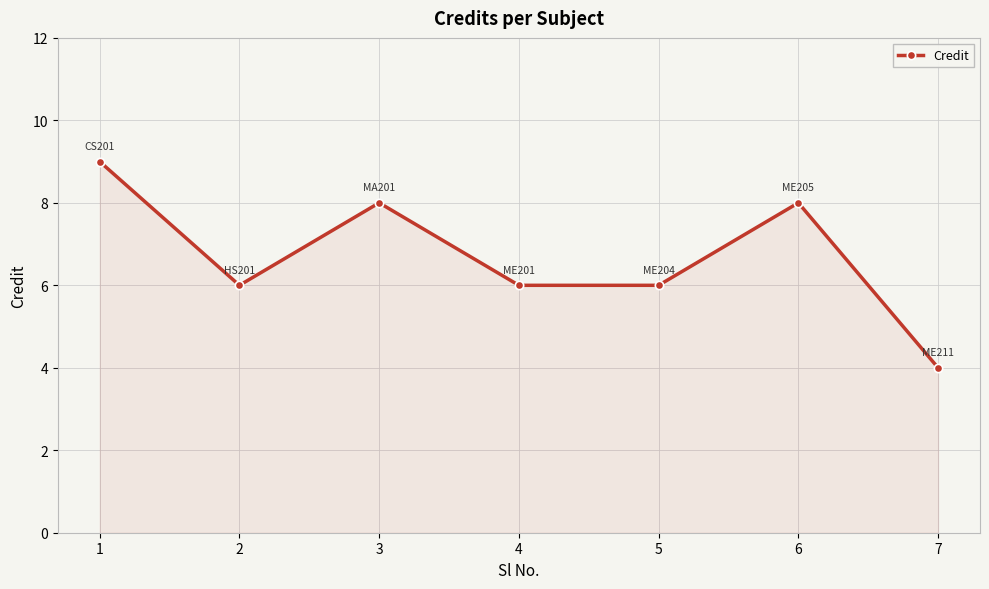

Does the chart display data point markers on the line(s)?

Yes